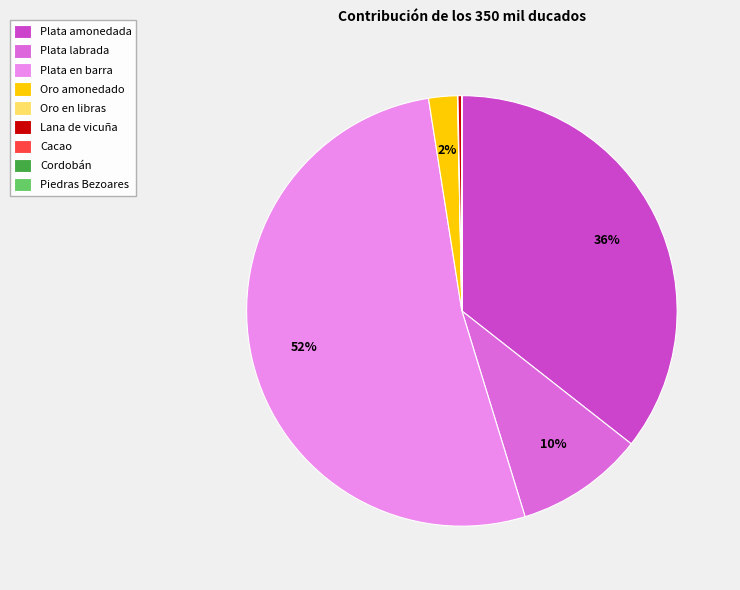

True or false: Oro amonedado accounts for 2% of the total.

True